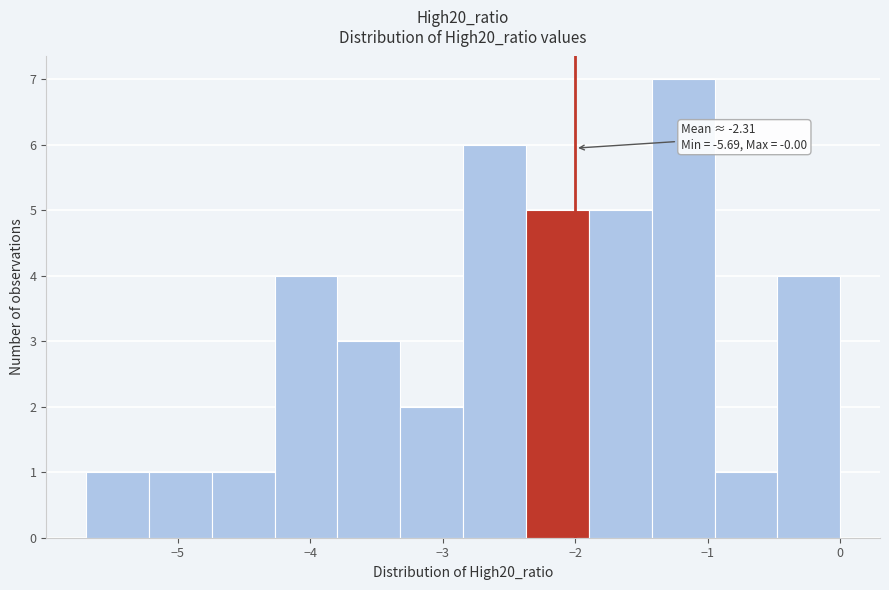

Which range on the x-axis has the tallest bar?

-1.4 to -0.9